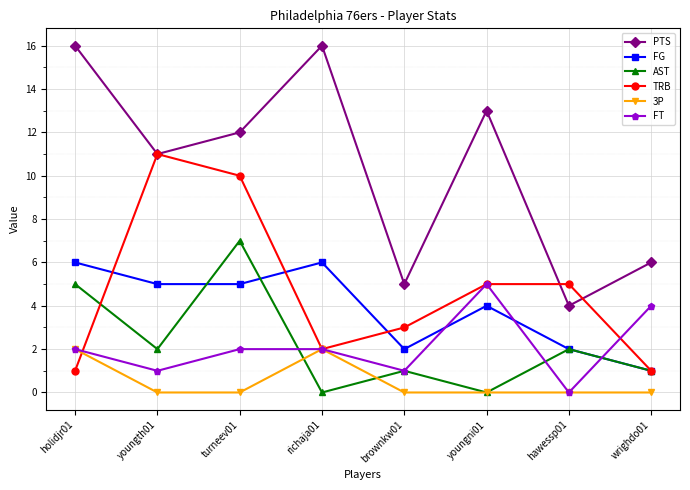

Reading right to left, what are all the values shown in this chart?

PTS: wrighdo01=6	hawessp01=4	youngni01=13	brownkw01=5	richaja01=16	turneev01=12	youngth01=11	holidjr01=16
FG: wrighdo01=1	hawessp01=2	youngni01=4	brownkw01=2	richaja01=6	turneev01=5	youngth01=5	holidjr01=6
AST: wrighdo01=1	hawessp01=2	youngni01=0	brownkw01=1	richaja01=0	turneev01=7	youngth01=2	holidjr01=5
TRB: wrighdo01=1	hawessp01=5	youngni01=5	brownkw01=3	richaja01=2	turneev01=10	youngth01=11	holidjr01=1
3P: wrighdo01=0	hawessp01=0	youngni01=0	brownkw01=0	richaja01=2	turneev01=0	youngth01=0	holidjr01=2
FT: wrighdo01=4	hawessp01=0	youngni01=5	brownkw01=1	richaja01=2	turneev01=2	youngth01=1	holidjr01=2